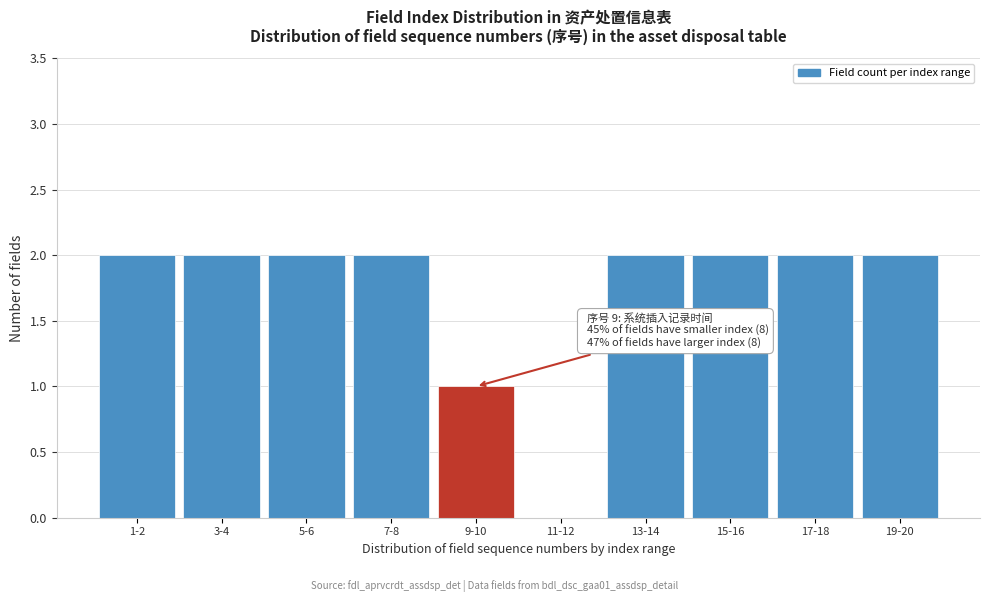

Reading left to right, what are all the values shown in this chart?

1-2=2	3-4=2	5-6=2	7-8=2	9-10=1	11-12=0	13-14=2	15-16=2	17-18=2	19-20=2